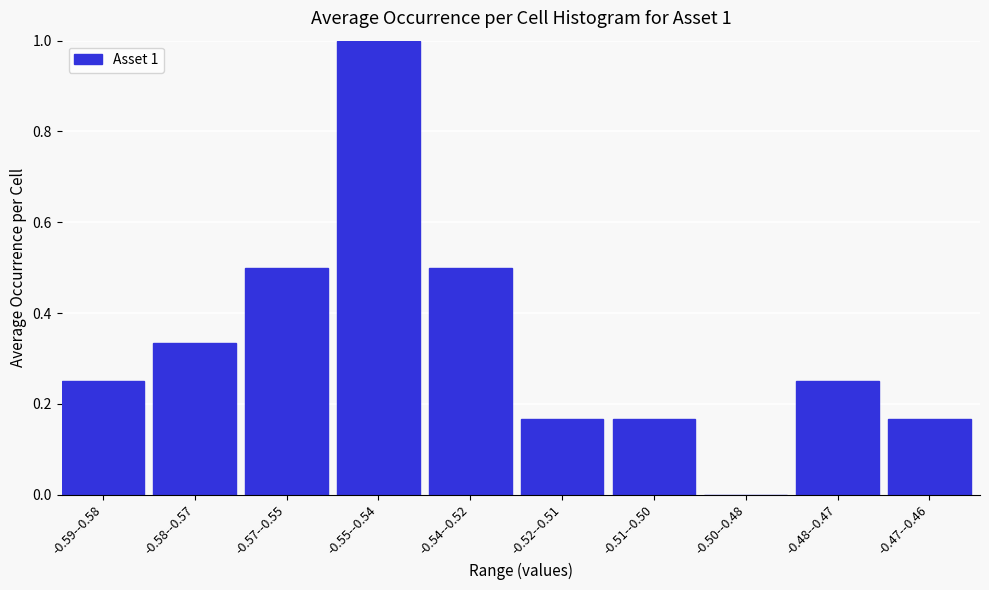

The chart shows a value of 0.0 at -0.50--0.48. True or false?

True